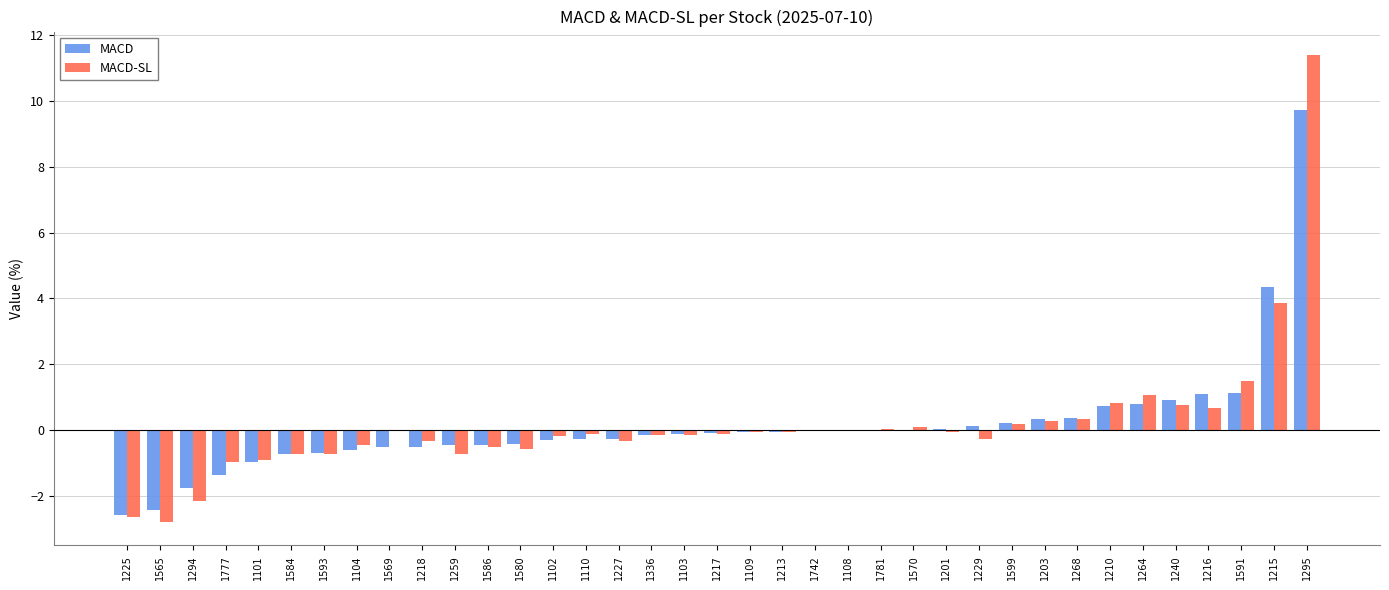

Which series changed the most between 1777 and 1210?

MACD